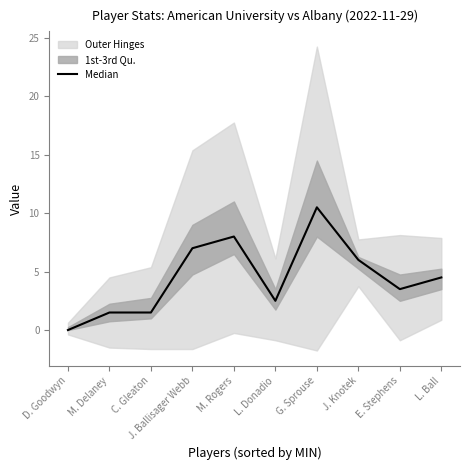

What is the value of the 5th point from the left?

8.0